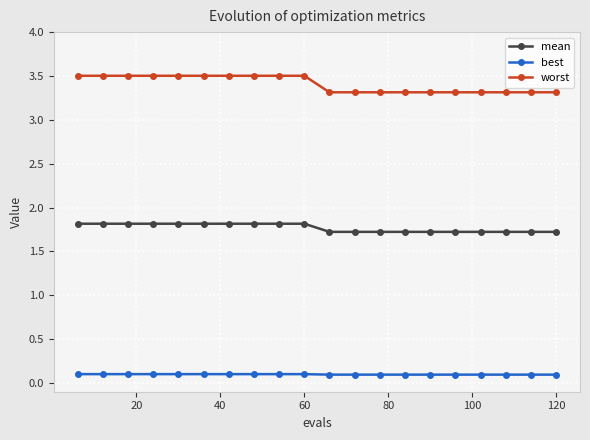

Which series has the largest range (max minus min)?

worst